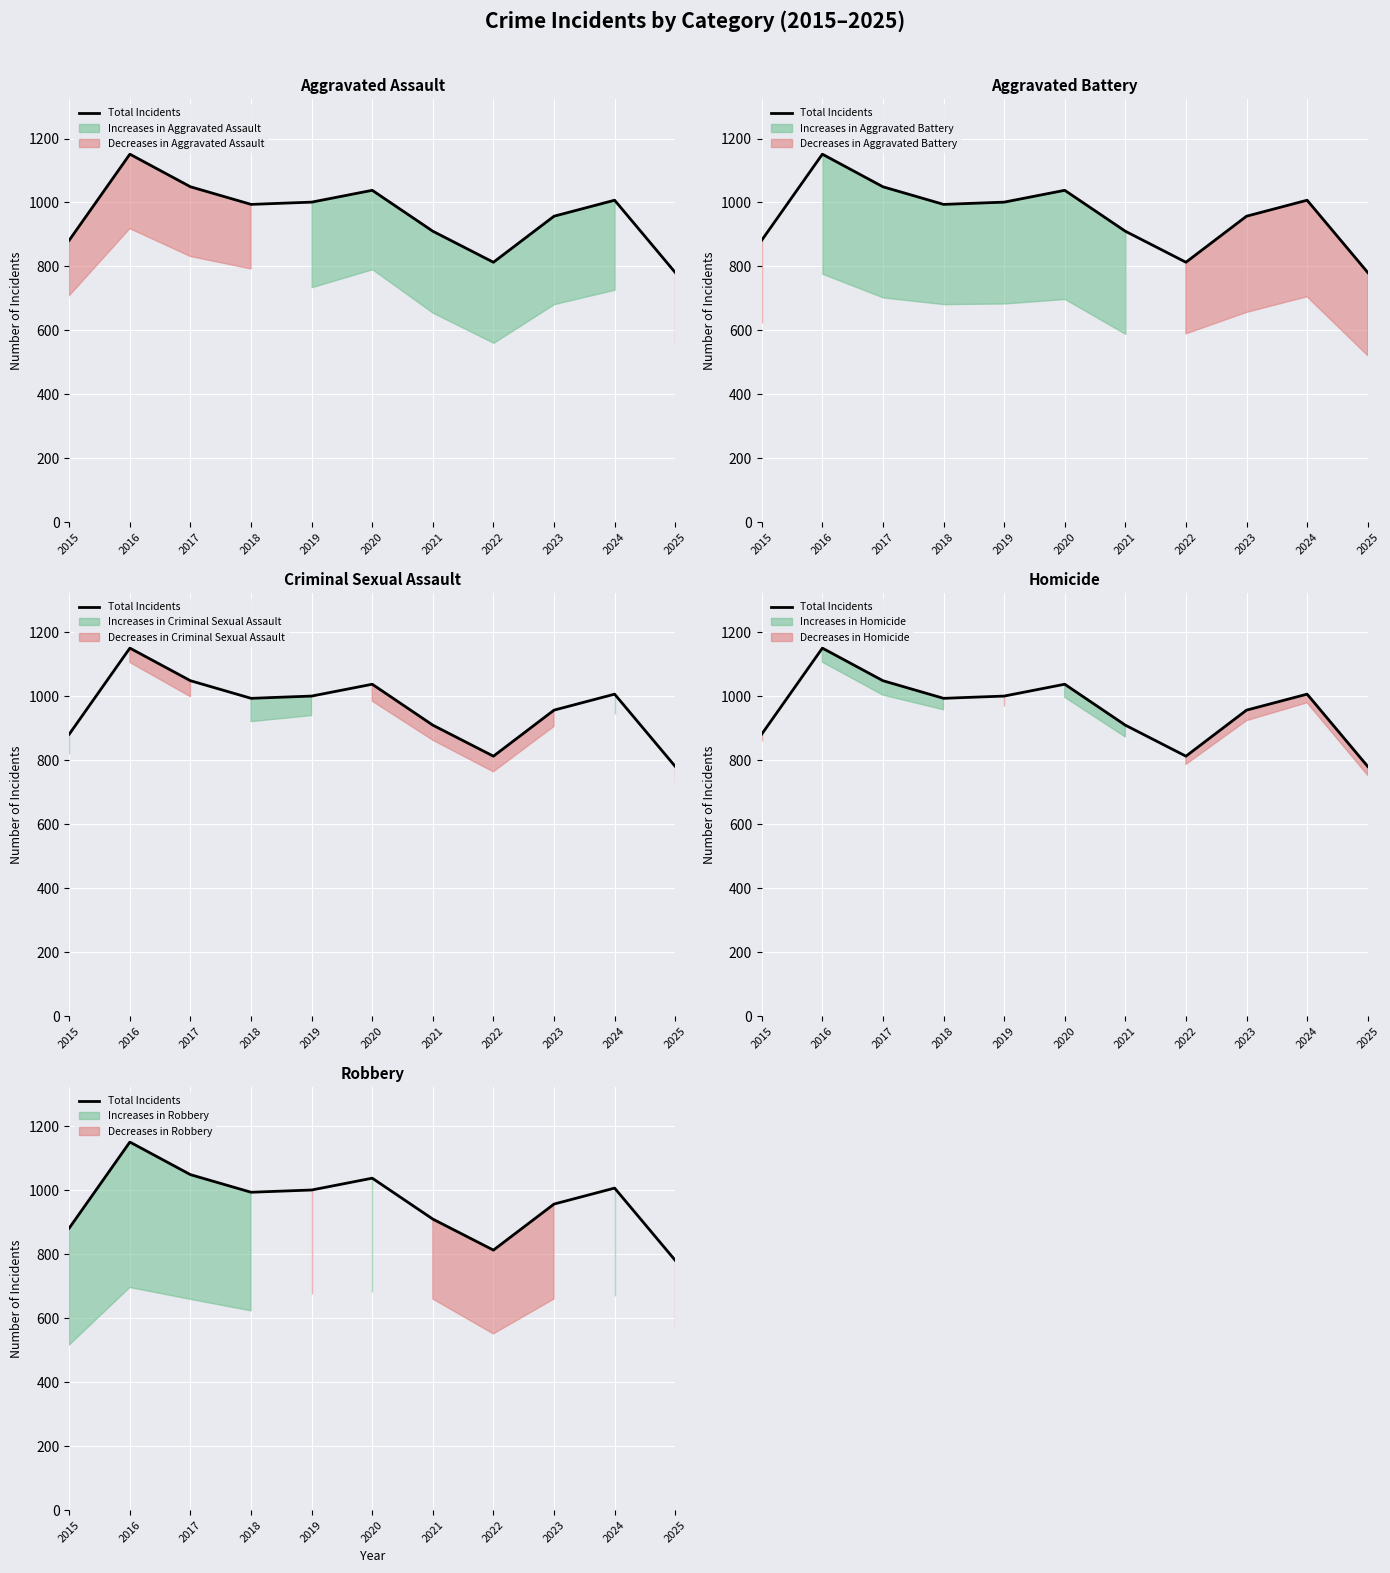

What is the sum of all values?

10583